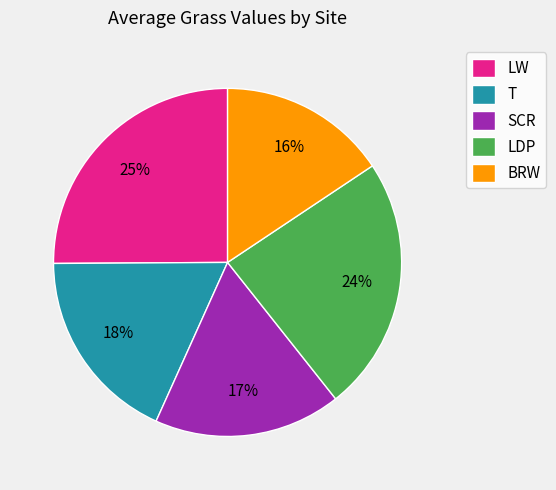

To the nearest percent, what is the difference between the largest and smallest slice percentages?

9%